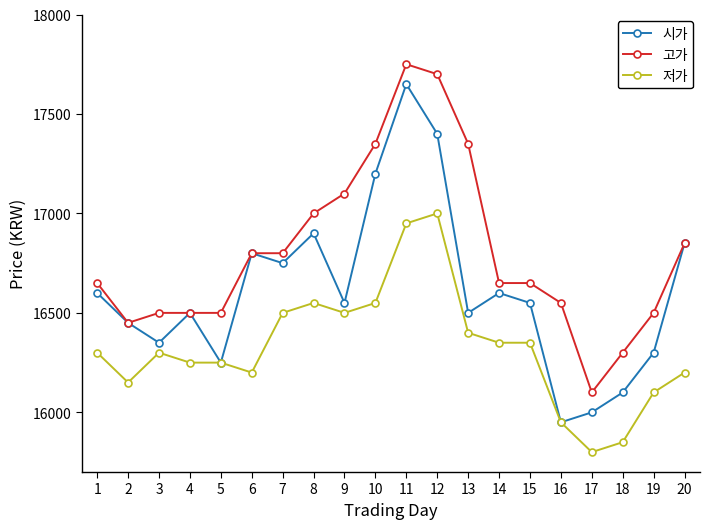

List the series in order of their overall mean, highest first.

고가, 시가, 저가